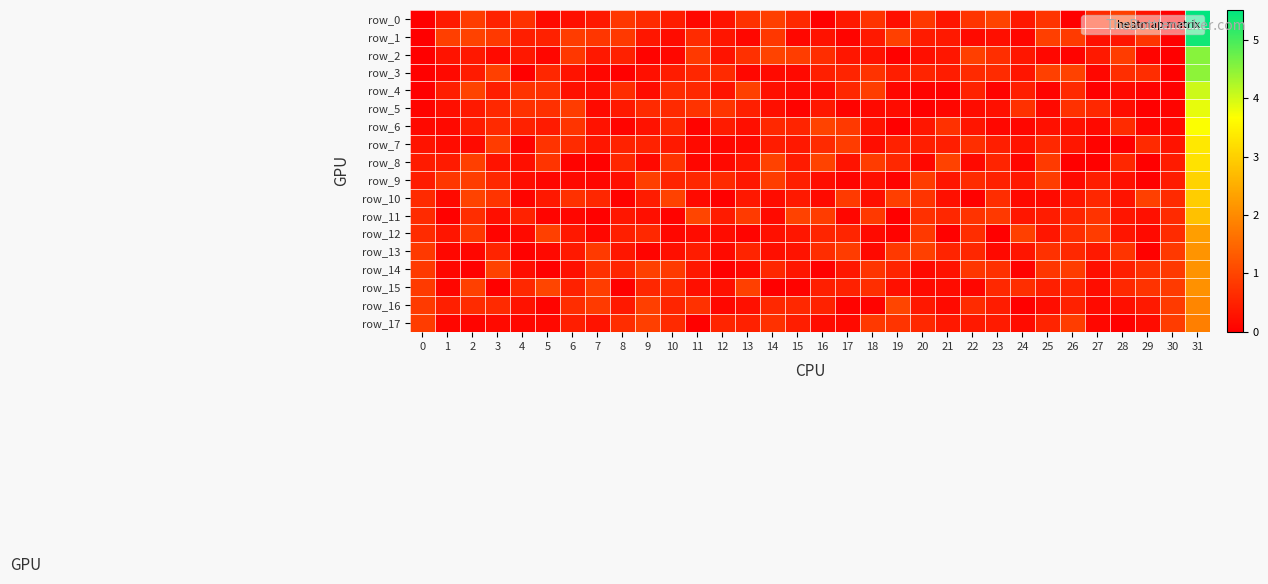

What is the average value of the row_16 series?

0.5